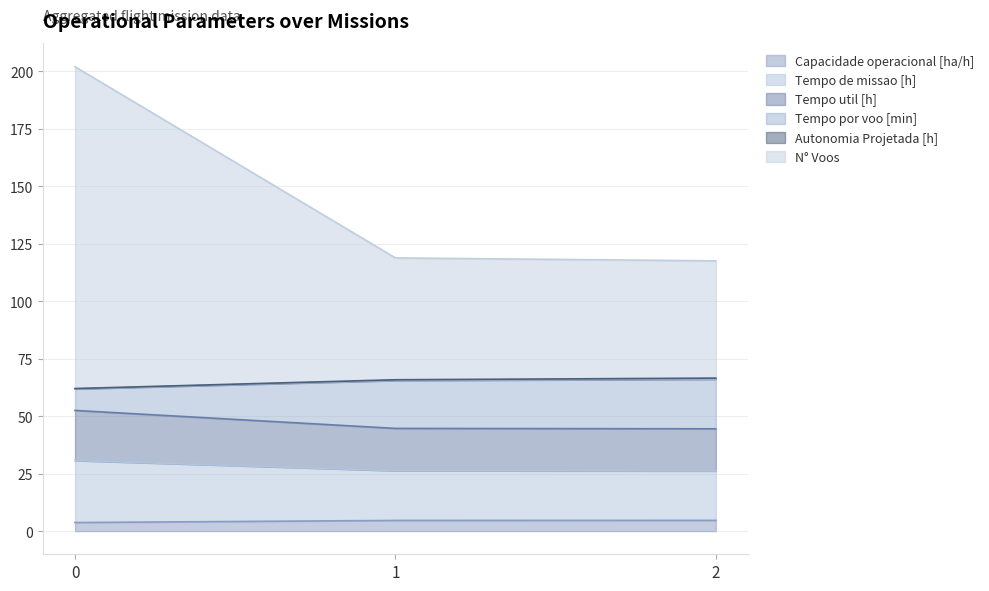

What is the maximum value for Capacidade operacional [ha/h]?

4.7